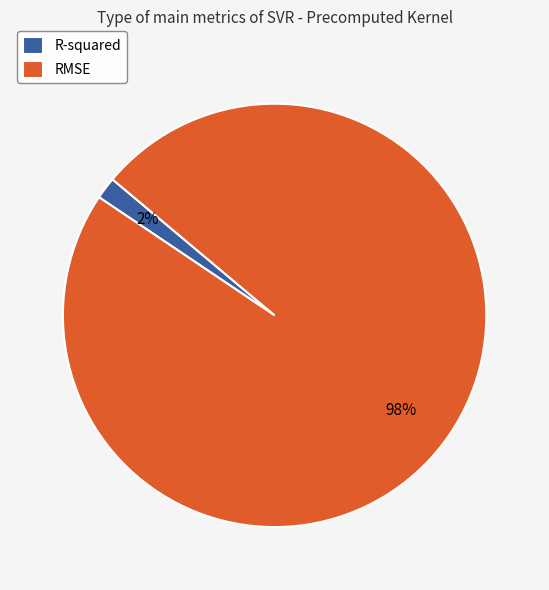

What percentage is the R-squared slice, to the nearest percent?

2%